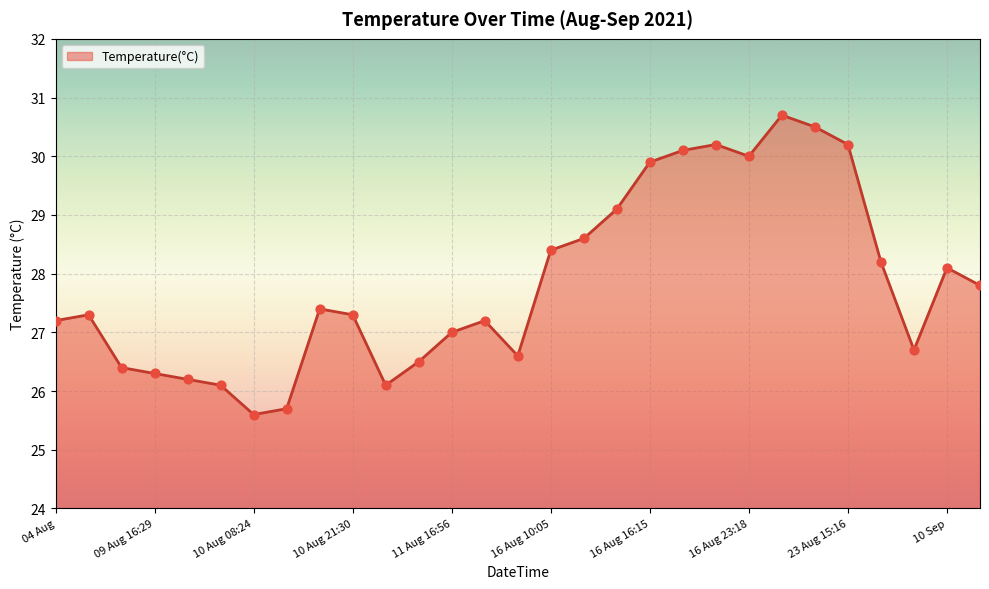

What is the minimum value shown in the chart?

25.6